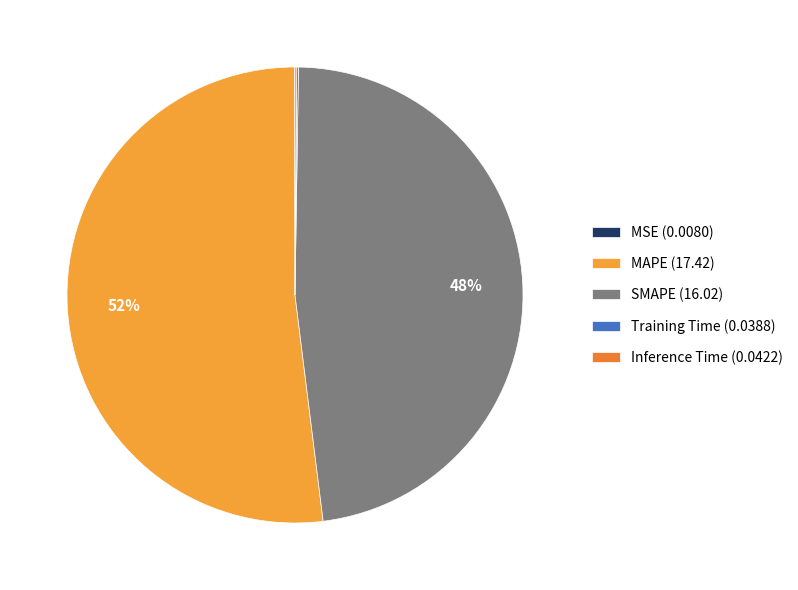

Is there any slice that represents more than half of the pie?

Yes